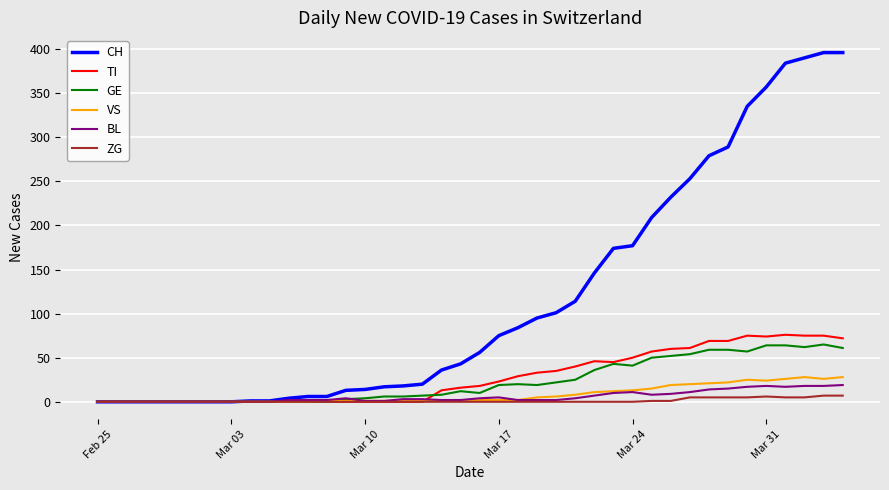

What are all the series names shown in the legend?

CH, TI, GE, VS, BL, ZG